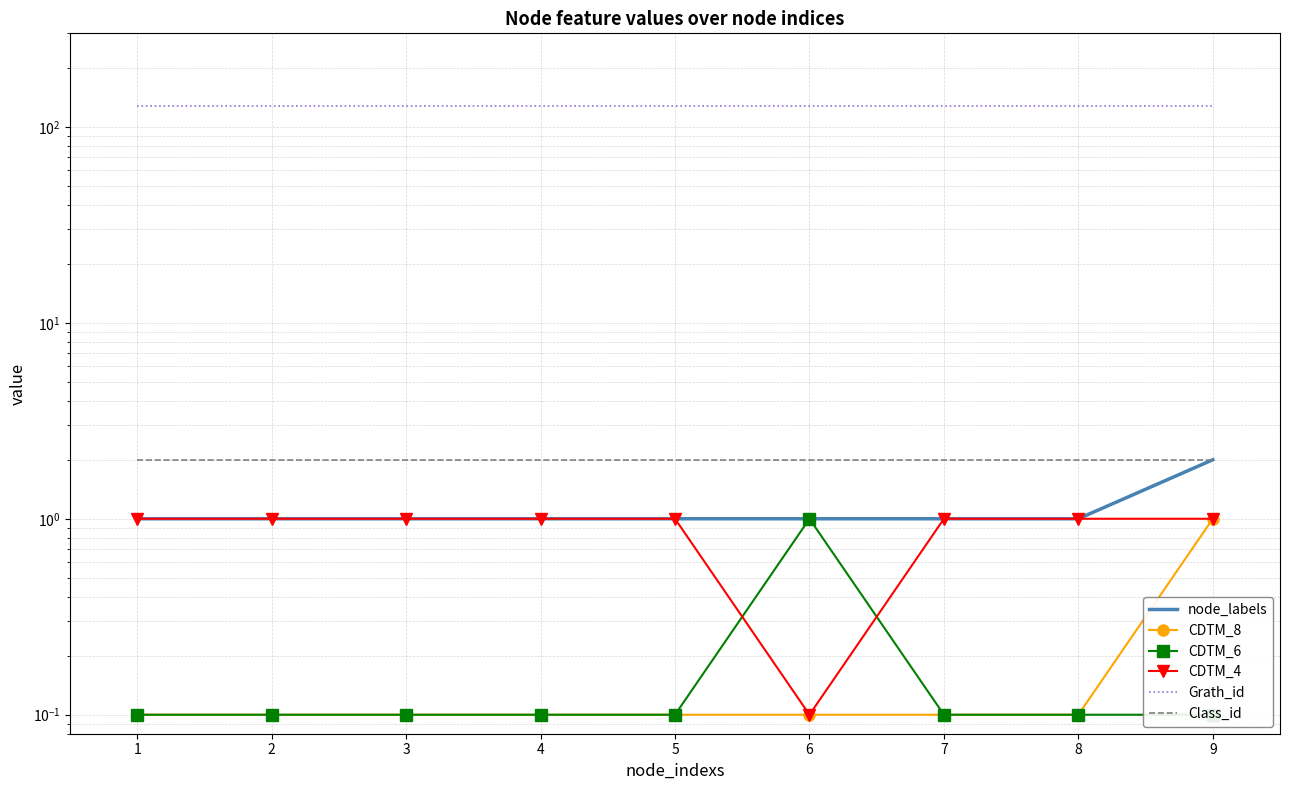

The CDTM_6 series shows 0.1 at 1. True or false?

False